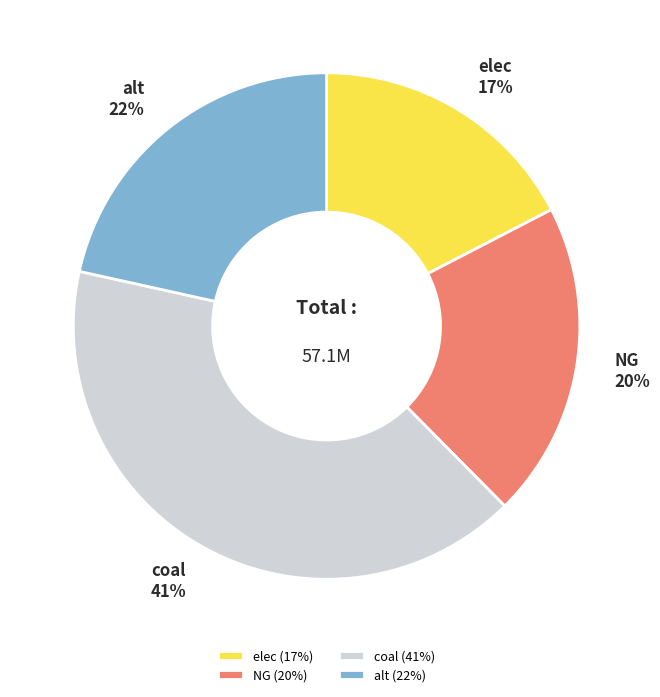

Which slice is the smallest?

elec